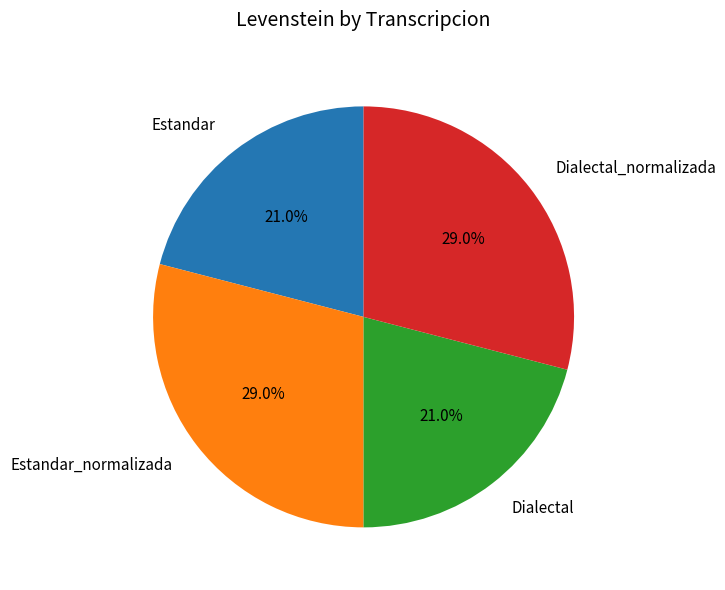

What is the ratio of the value at Dialectal_normalizada to the value at Dialectal?

1.4